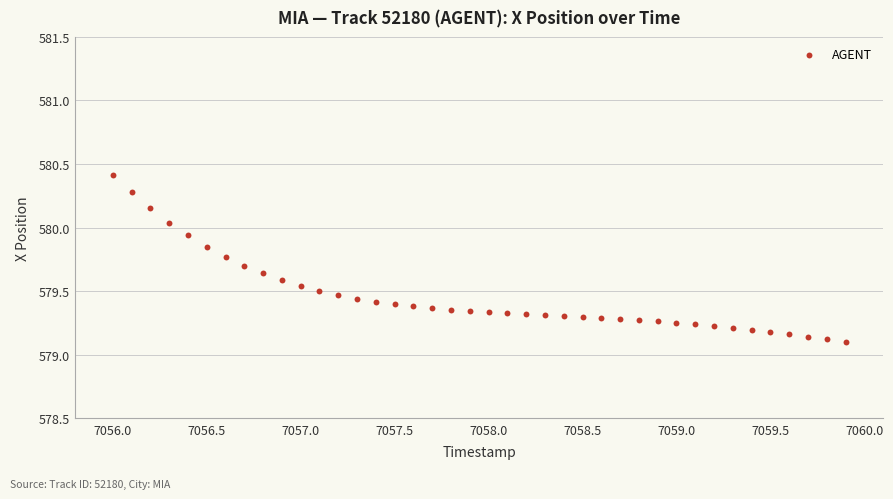

What is the range of X values (max minus min)?

3.9